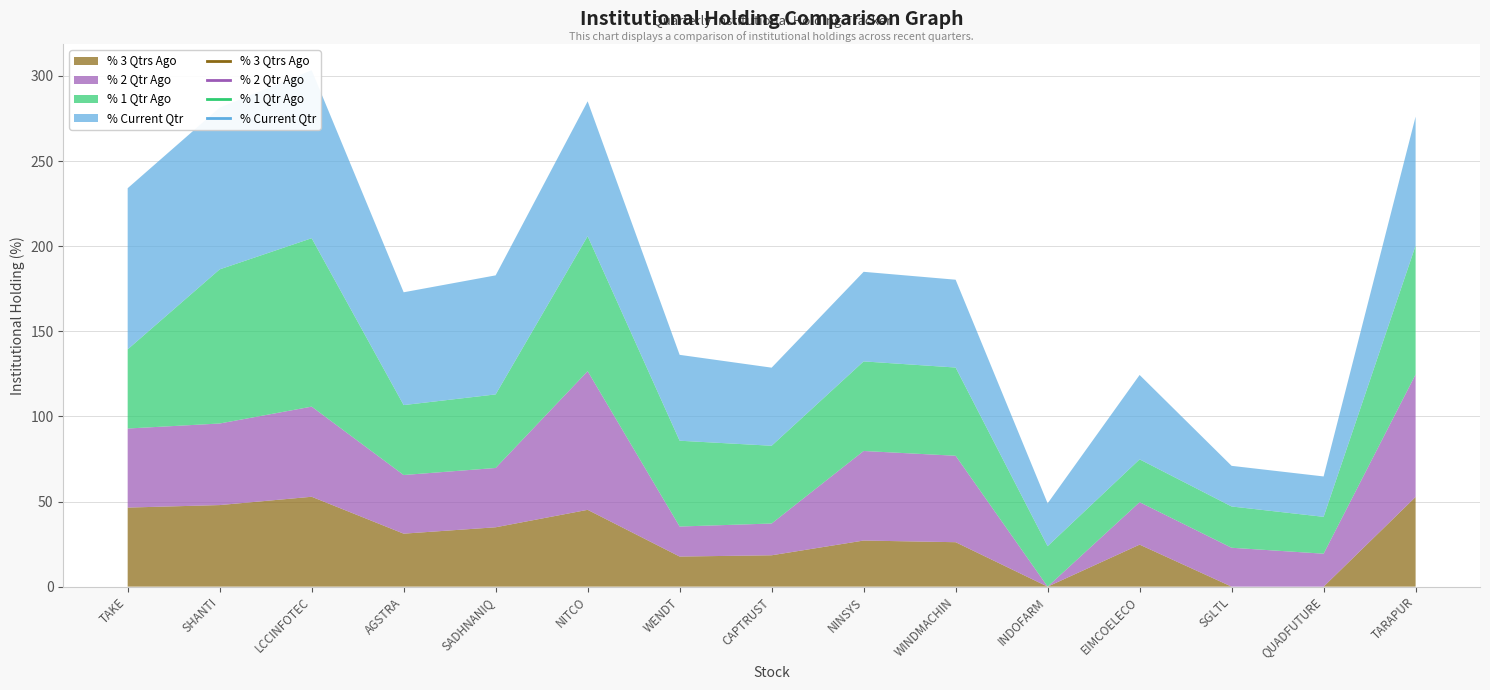

What position from the right is SHANTI?

14